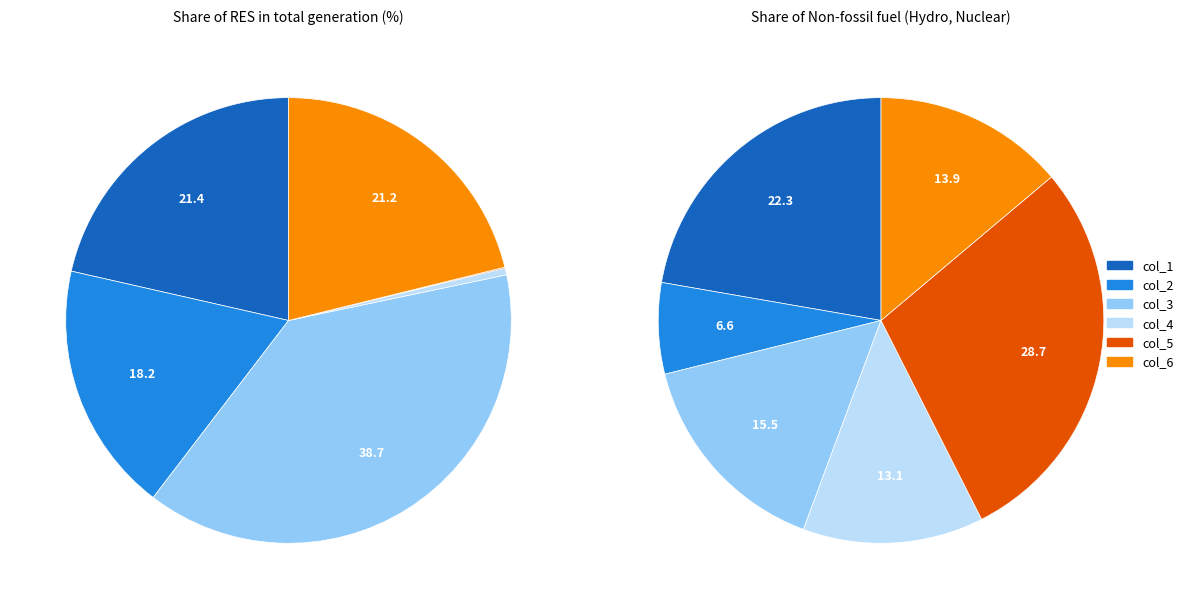

Count the number of slices in the pie.

6